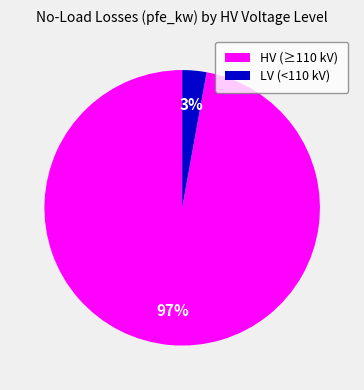

To the nearest percent, what is the difference between the largest and smallest slice percentages?

94%